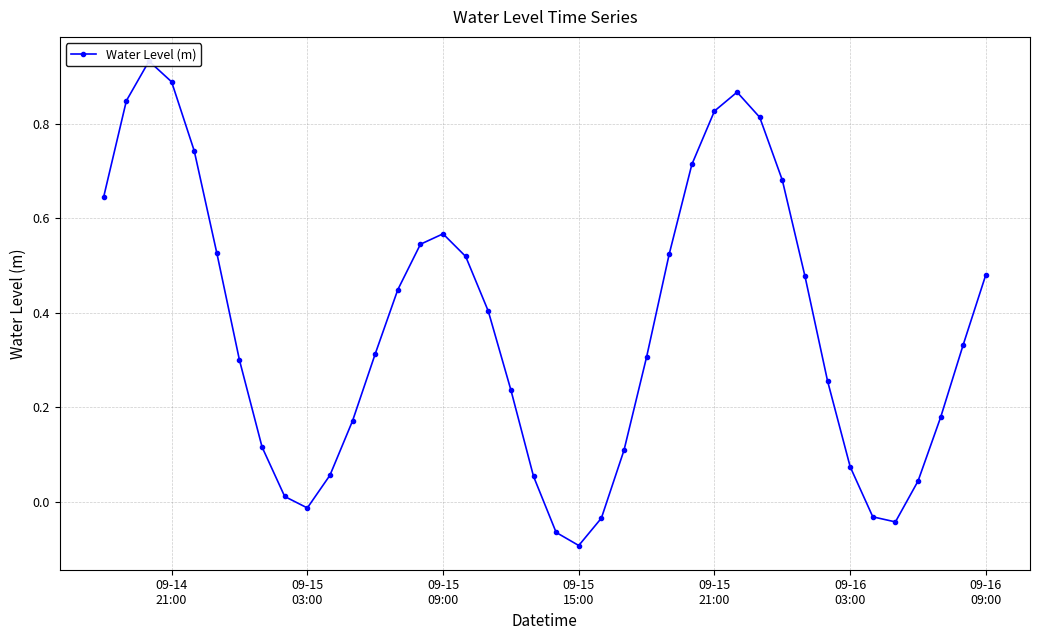

How many positive values are there?

34